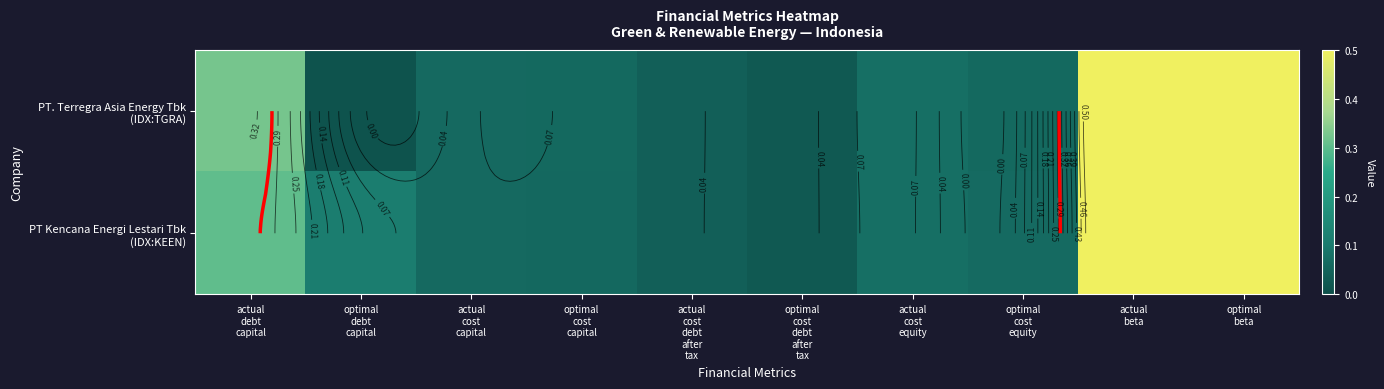

Which series has the largest total across all categories?

PT Kencana Energi Lestari Tbk (IDX:KEEN)